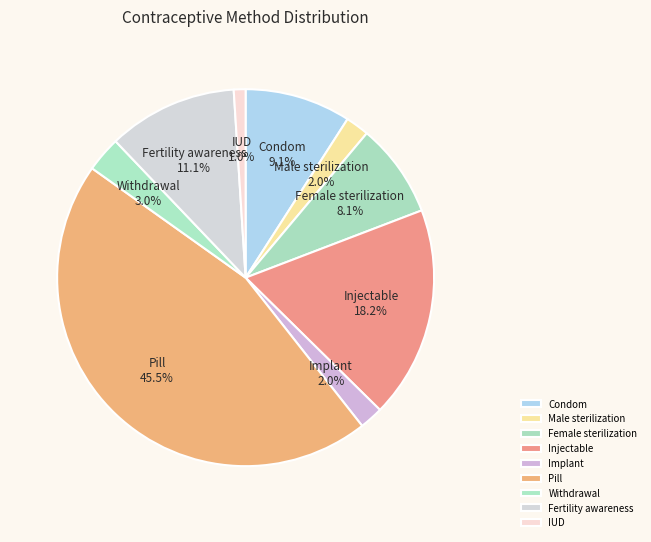

Count the number of slices in the pie.

9